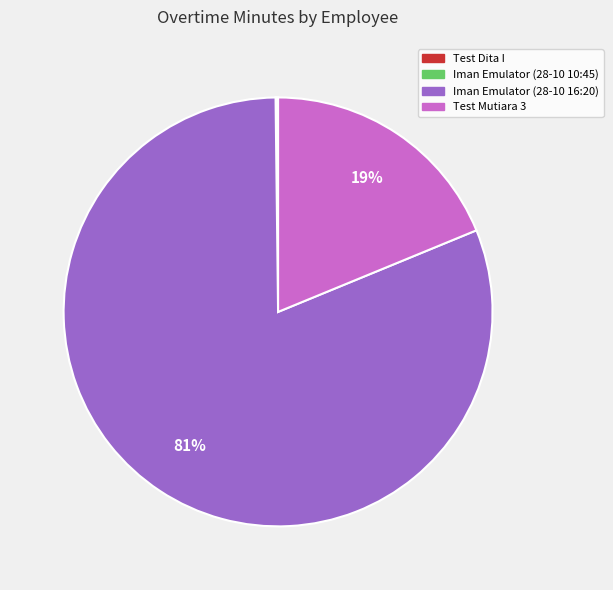

Is there any slice that represents more than half of the pie?

Yes